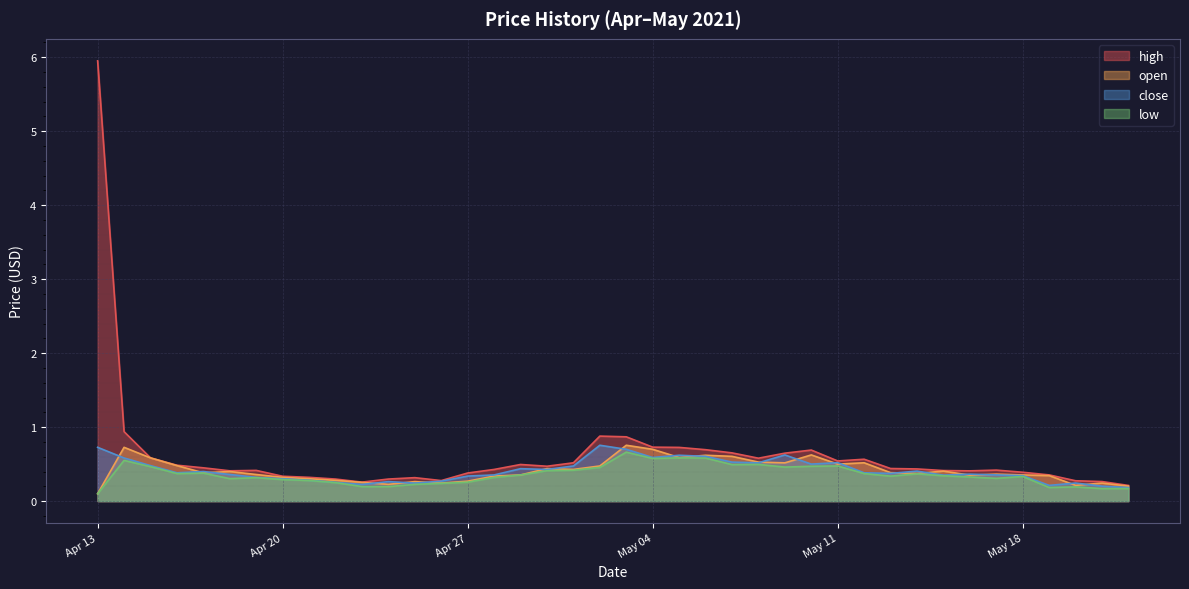

Which label corresponds to the largest value in the chart?

Apr 13